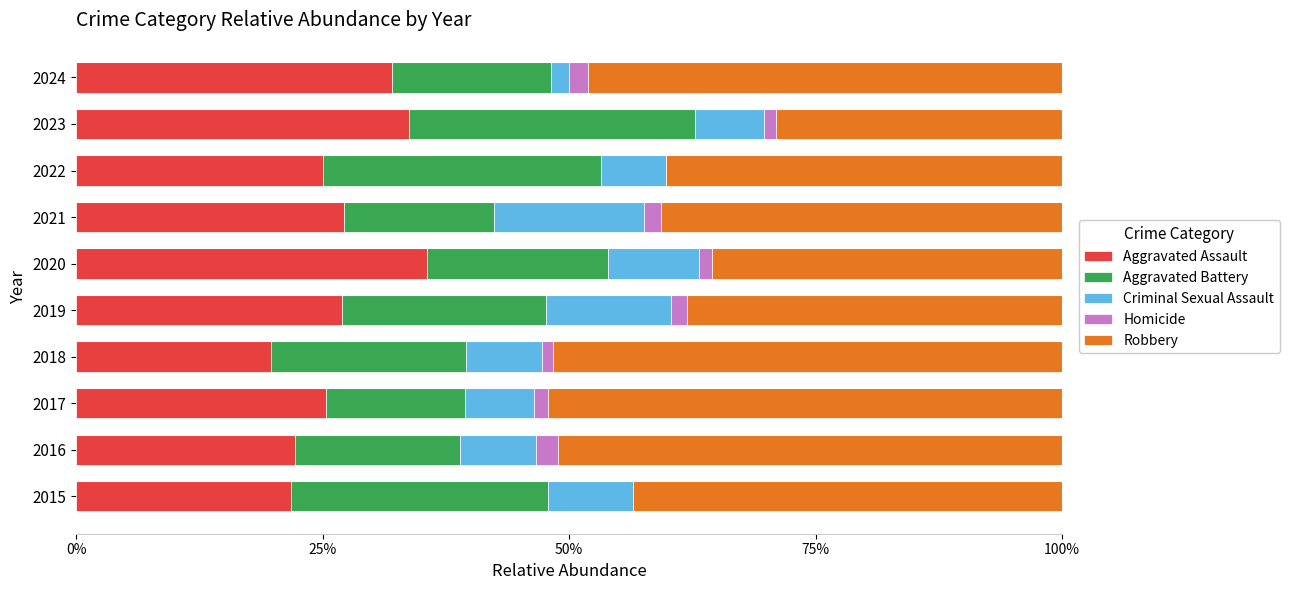

What is the highest value of the Aggravated Assault series?

35.5